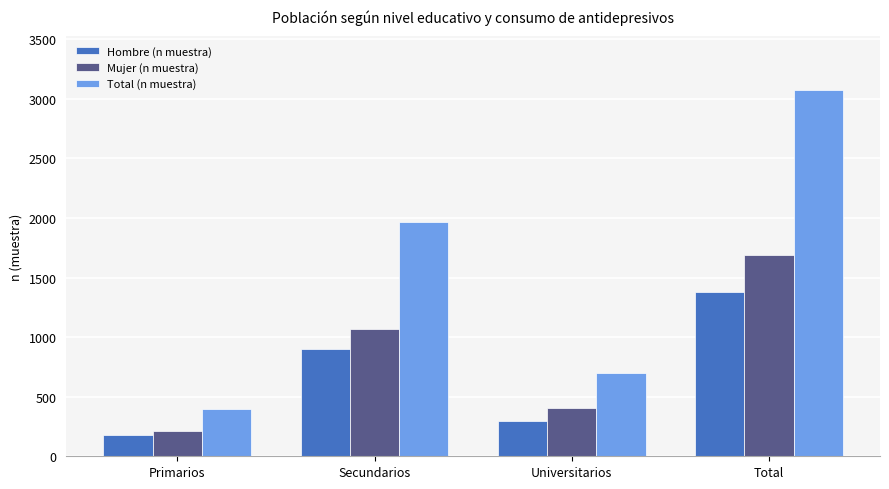

List the series in order of their peak value, lowest first.

Hombre (n muestra), Mujer (n muestra), Total (n muestra)